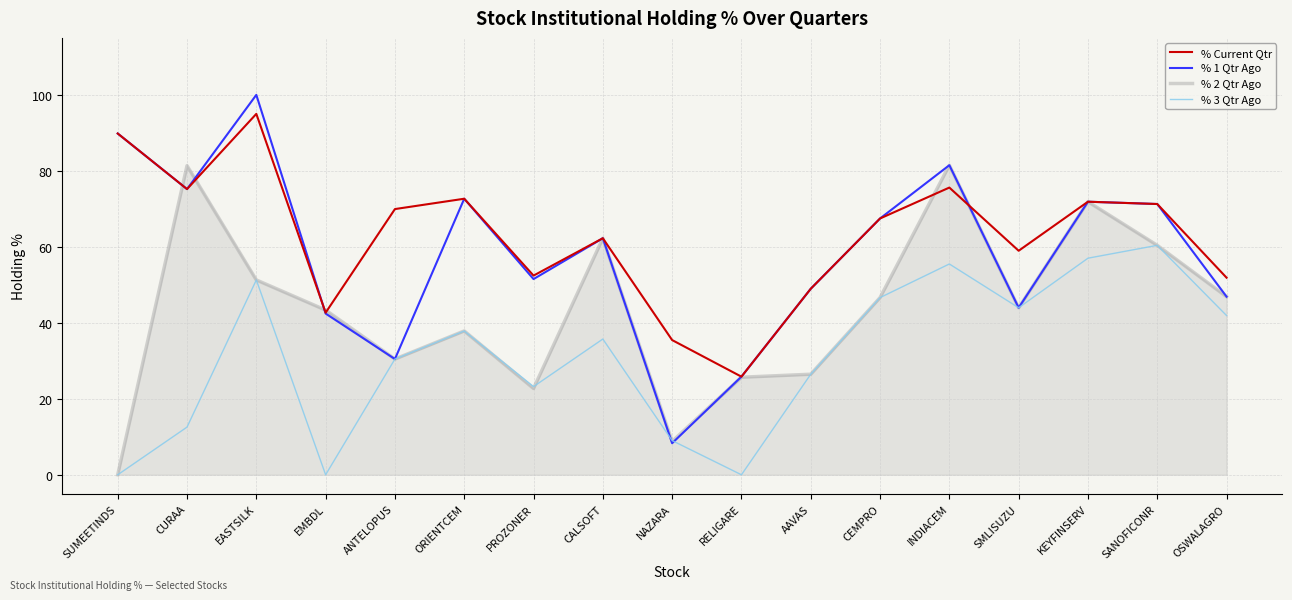

Is the value of % 2 Qtr Ago at CURAA greater than the value of % 3 Qtr Ago at OSWALAGRO?

Yes